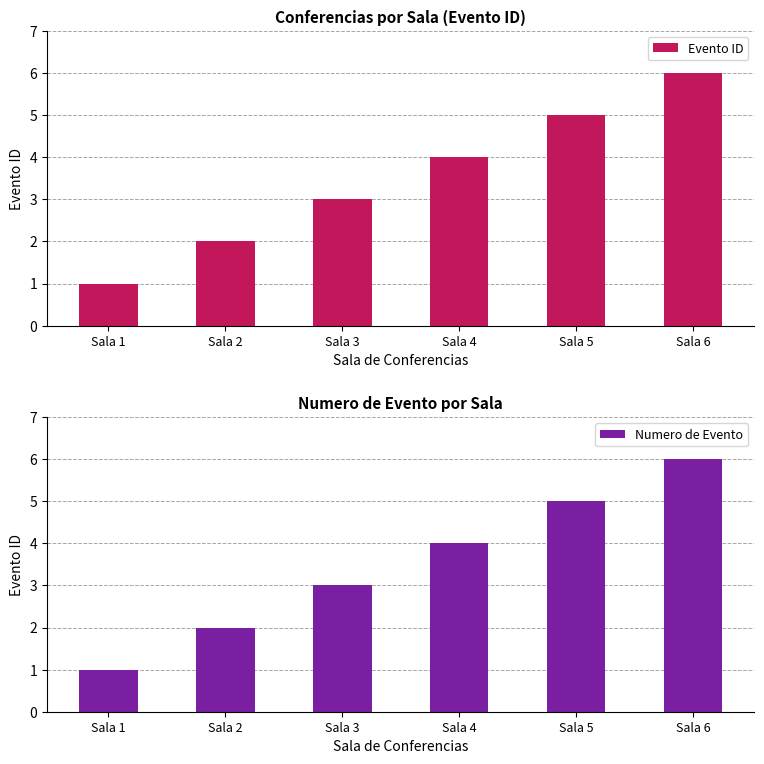

How many data points does each series have?

6